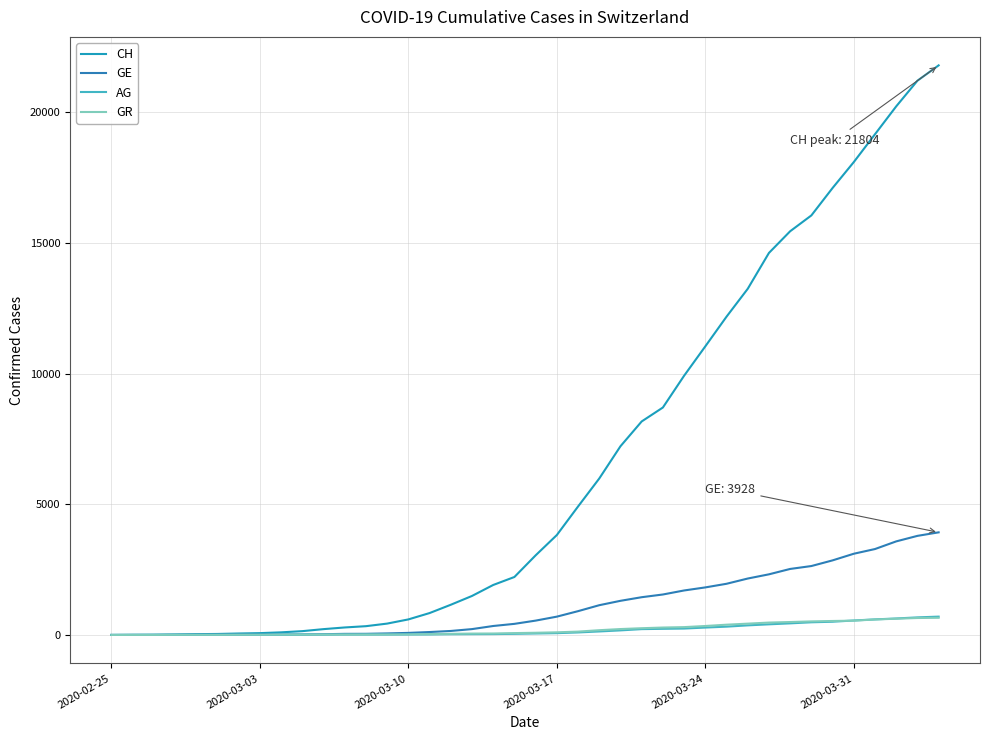

How many lines are shown in the chart?

4